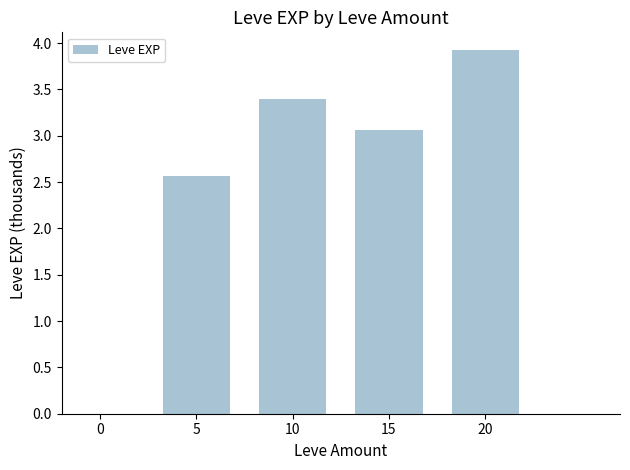

How many categories are shown in the chart?

5